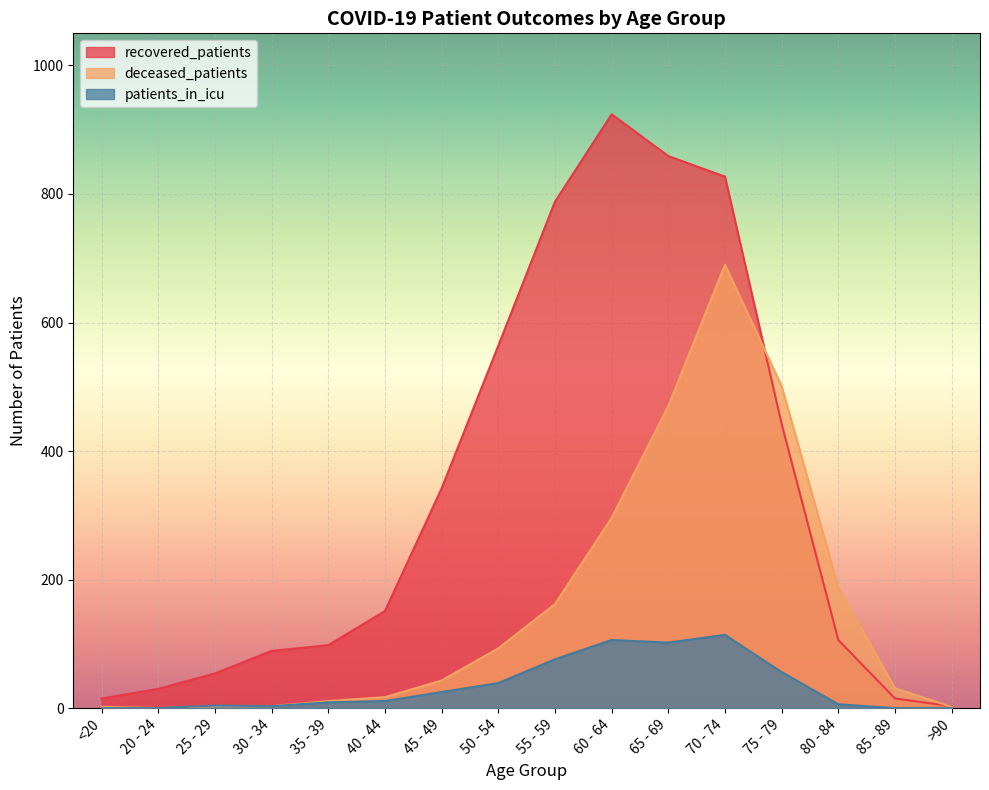

How many intersections are there between recovered_patients and deceased_patients?

2